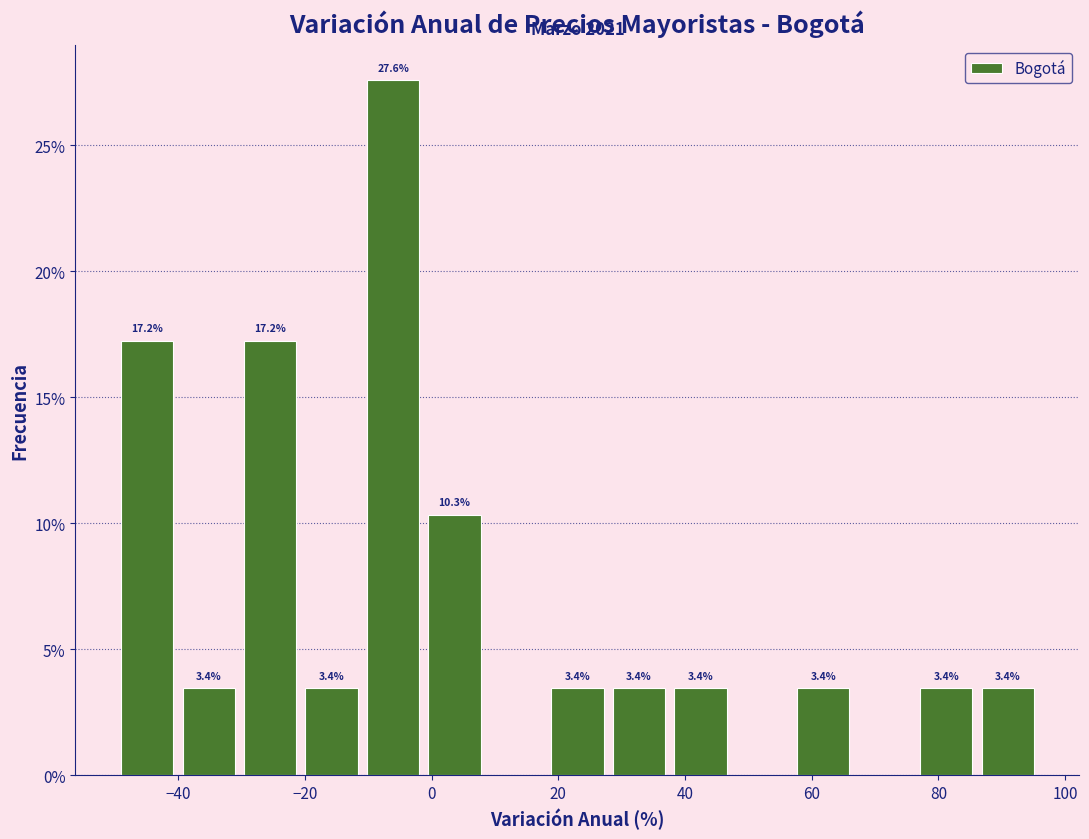

Which range on the x-axis has the tallest bar?

-10 to 0